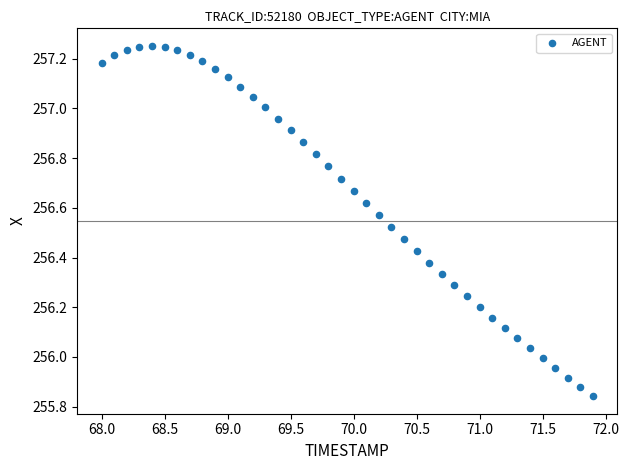

What is the range of Y values (max minus min)?

1.4